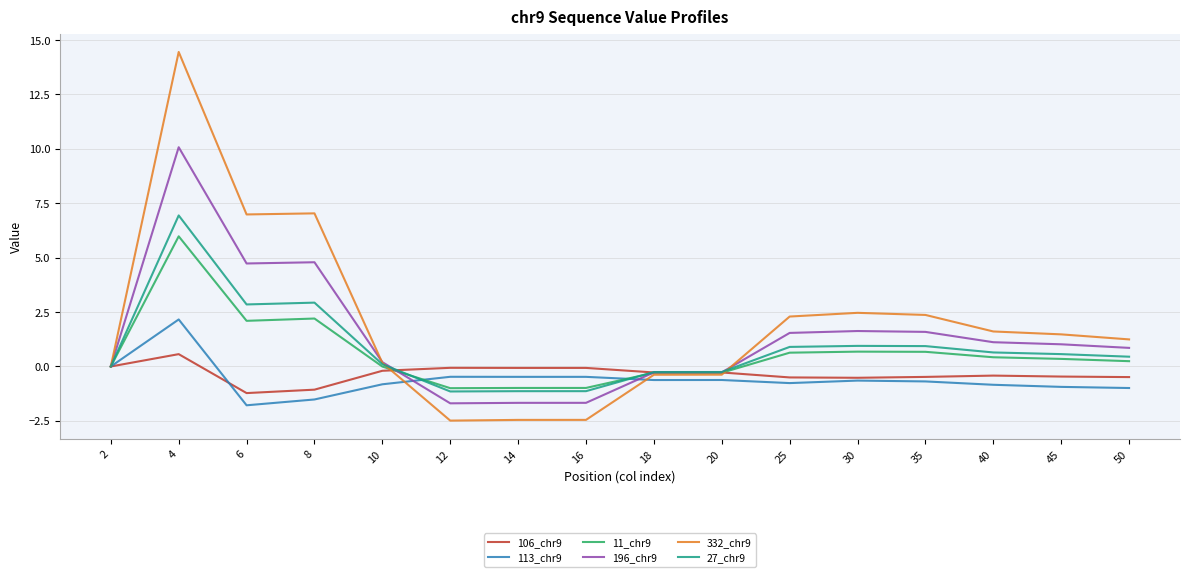

Is this an area chart (filled region under the line)?

No